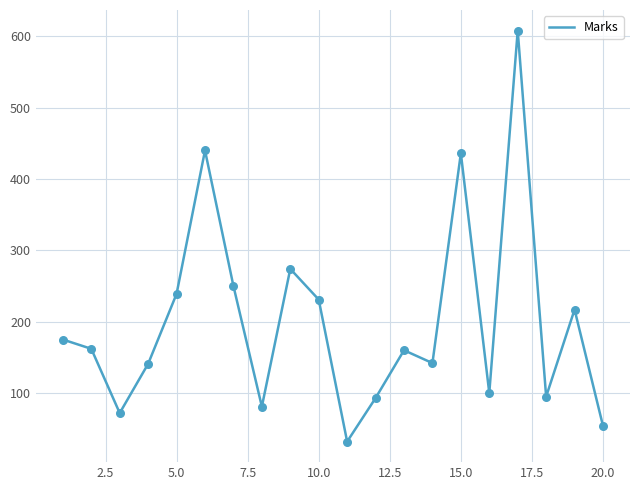

What is the maximum value shown in the chart?

608